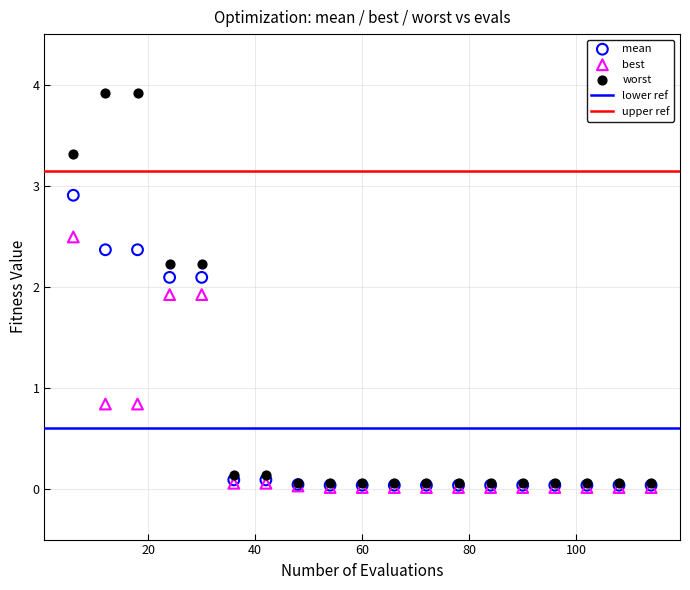

Which series reaches the maximum Y coordinate?

worst